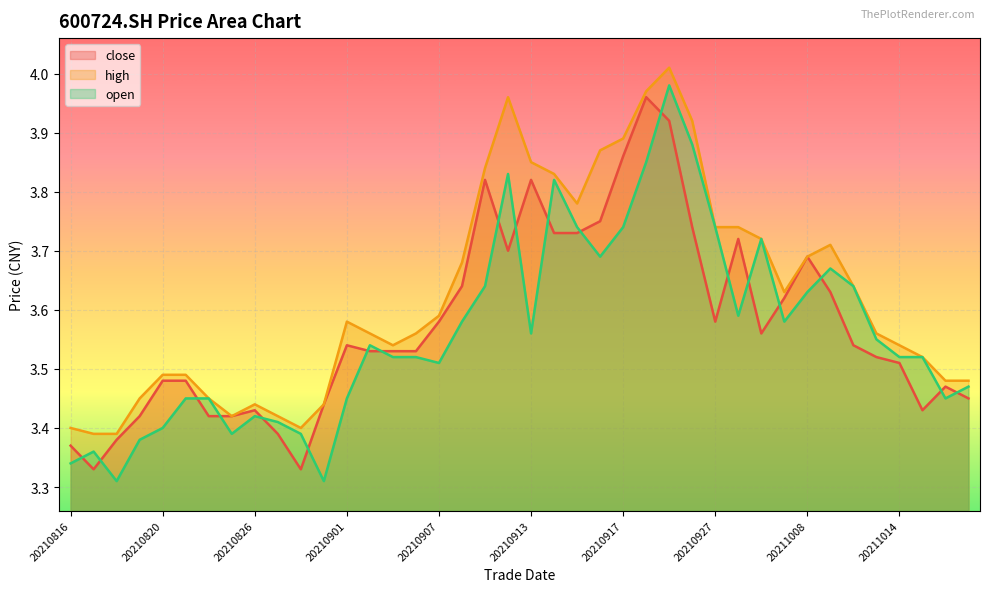

What is the maximum value shown in the chart?

4.0